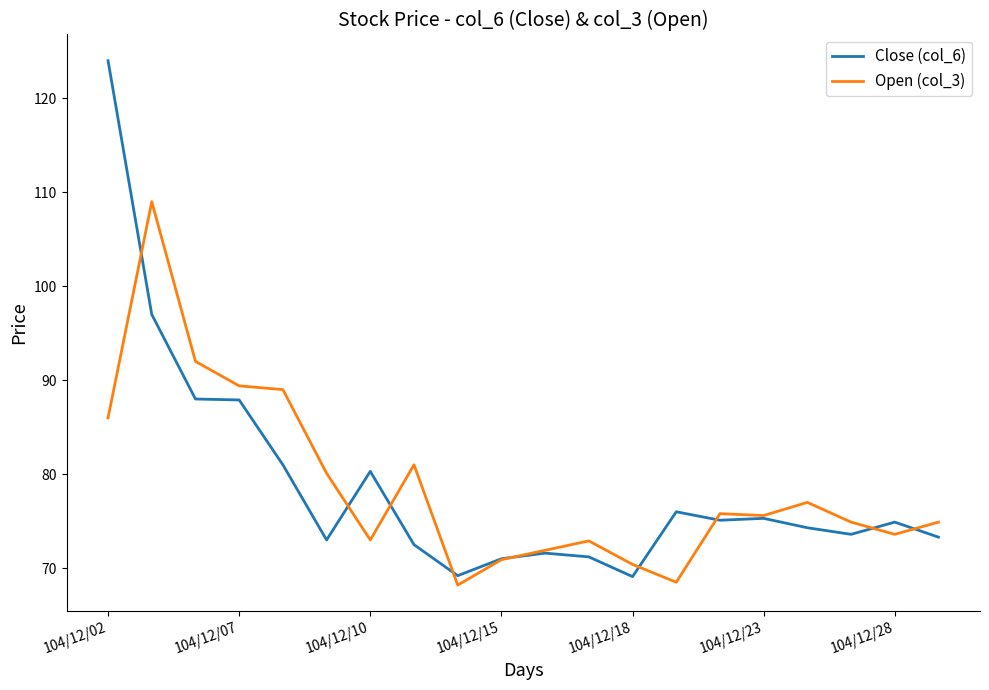

Which series has the largest range (max minus min)?

Close (col_6)